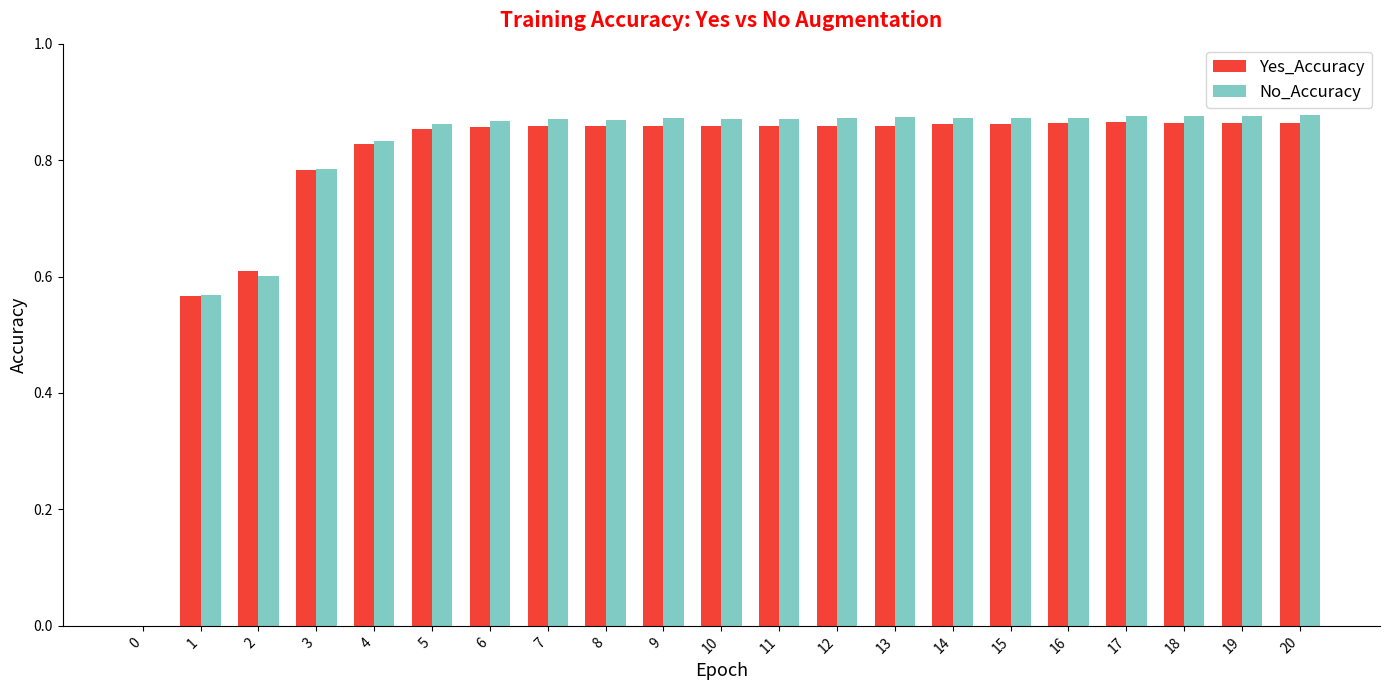

Count the Yes_Accuracy values in the range 0 to 1.

21